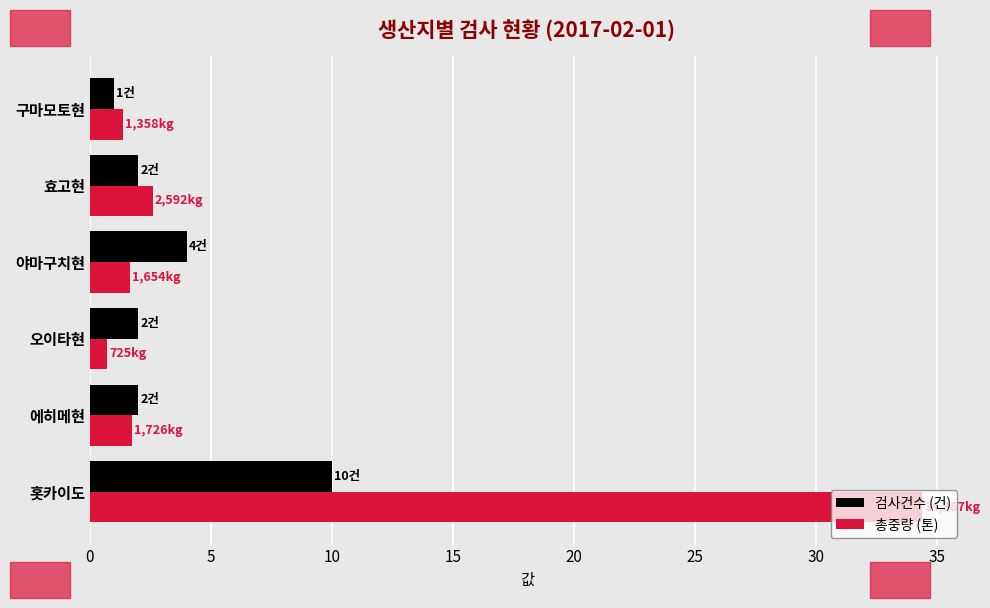

Rank the series by their maximum value, from highest to lowest.

총중량 (톤), 검사건수 (건)